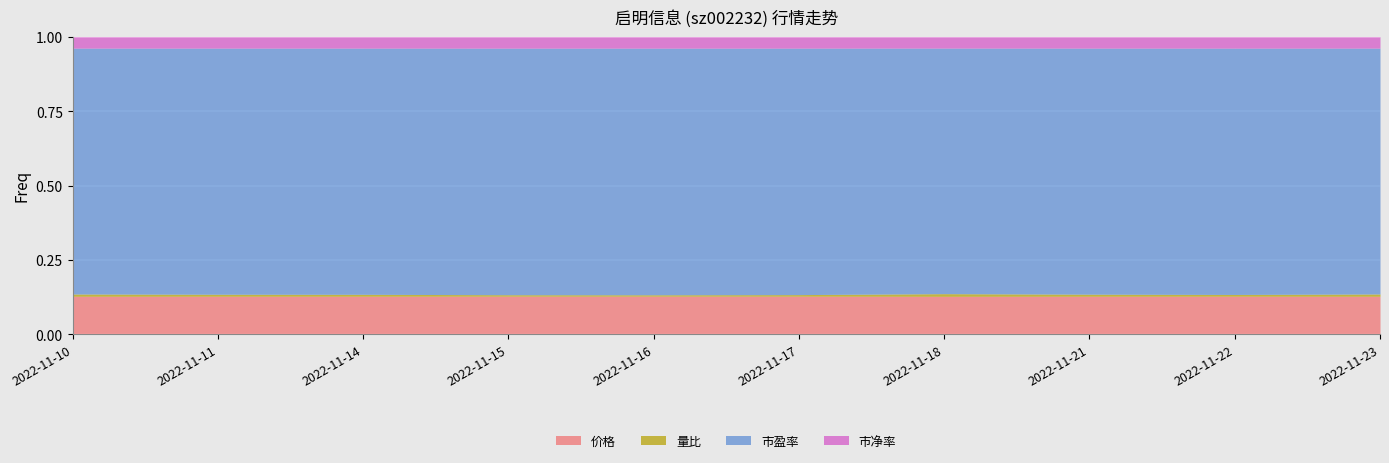

True or false: 量比 has a value of 1.3 at 2022-11-11.

False